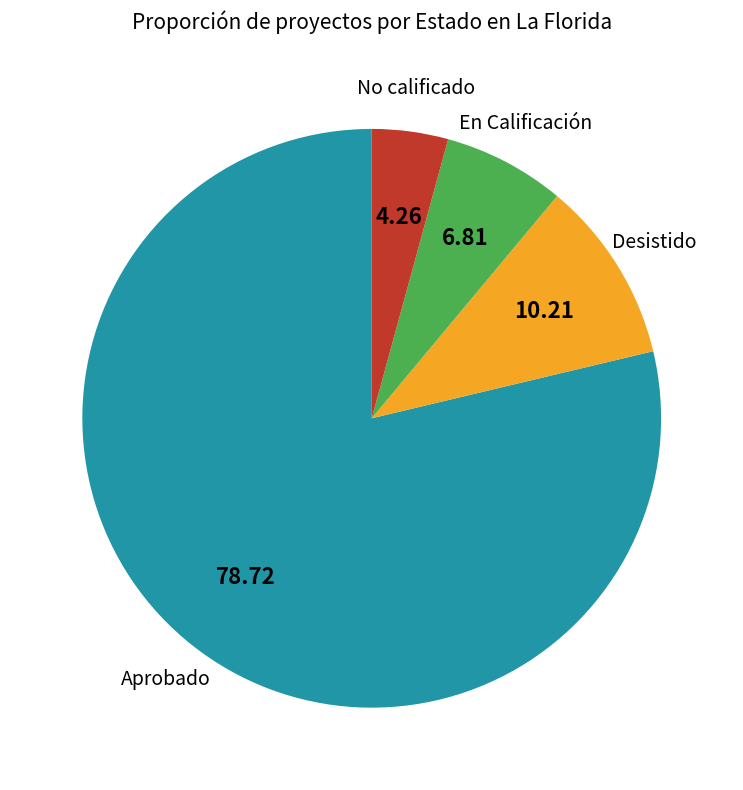

Which has a higher value, Aprobado or En Calificación?

Aprobado